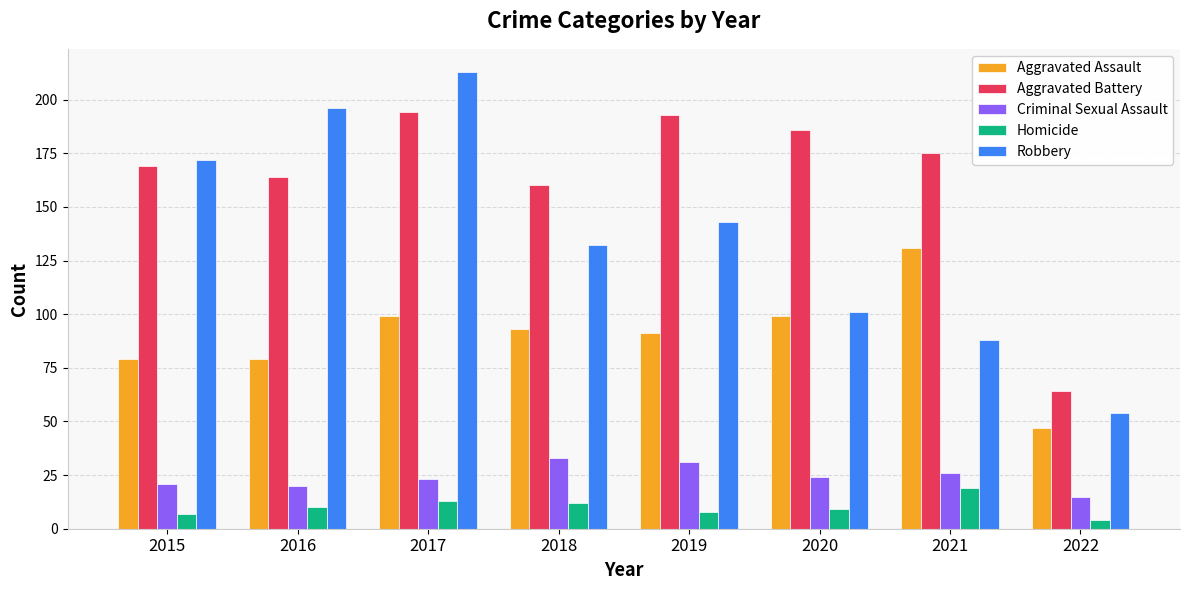

At how many categories does at least one series exceed 104?

7